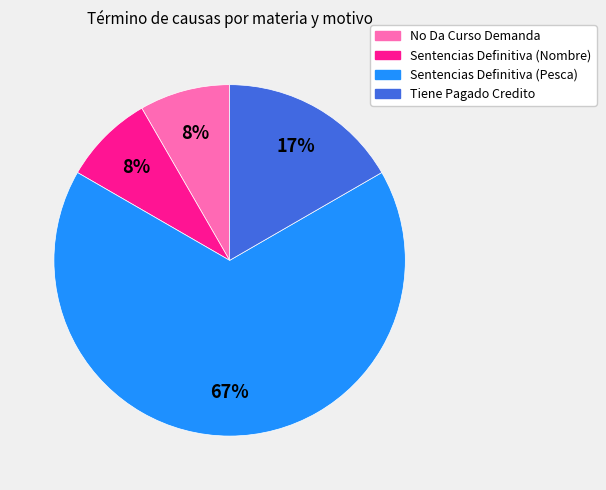

Is it true that Sentencias Definitiva (Nombre) is 8% of the pie?

True